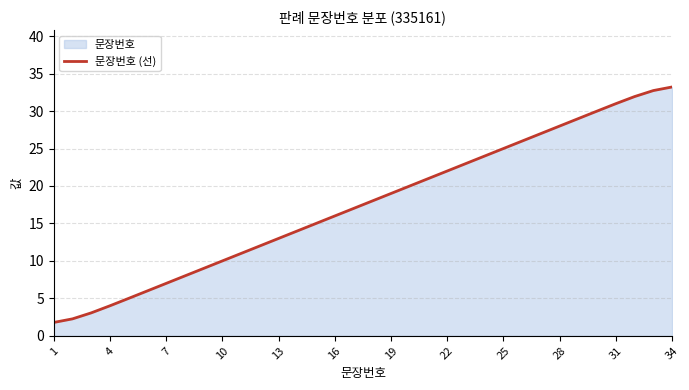

What is the difference between the maximum and minimum values?

31.4